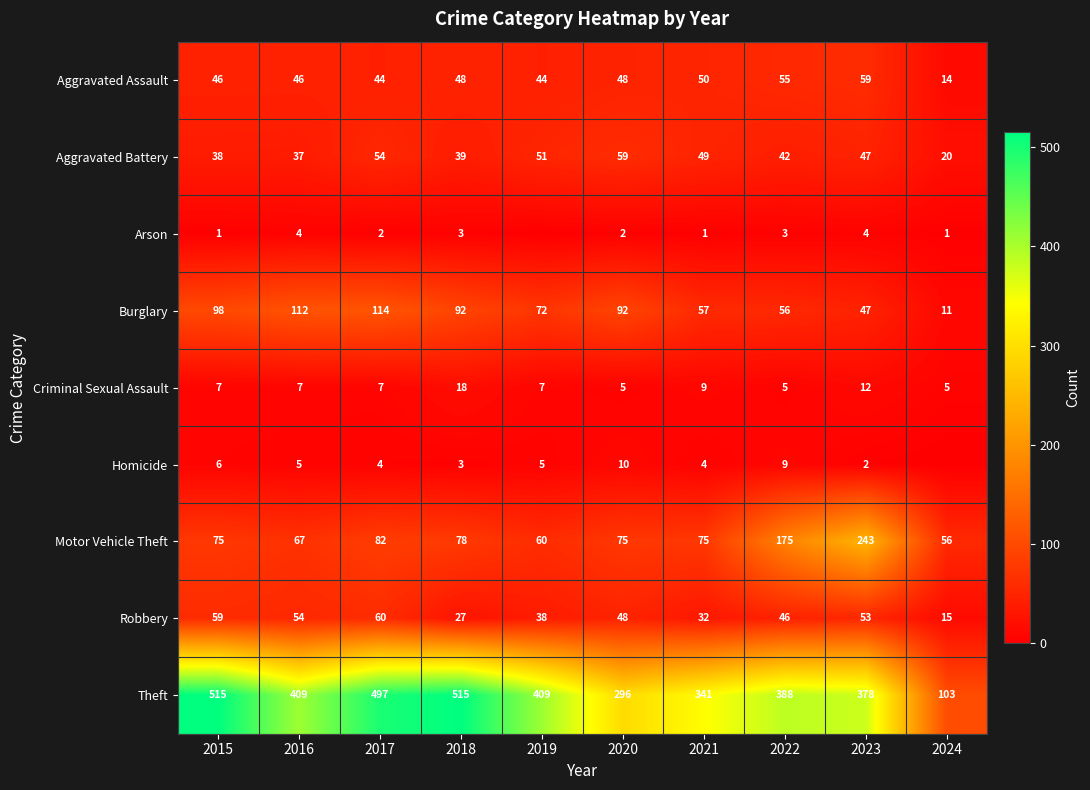

Where is Criminal Sexual Assault nearest to the value 11?

2023